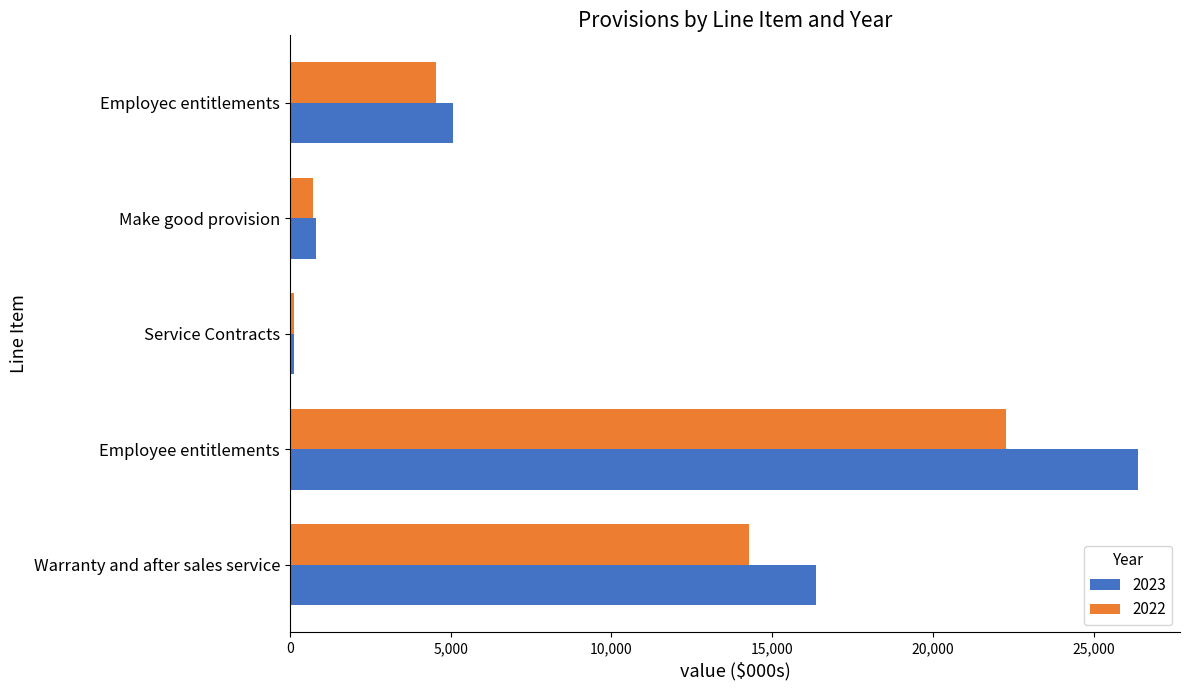

At which label does 2023 reach its peak?

Employee entitlements